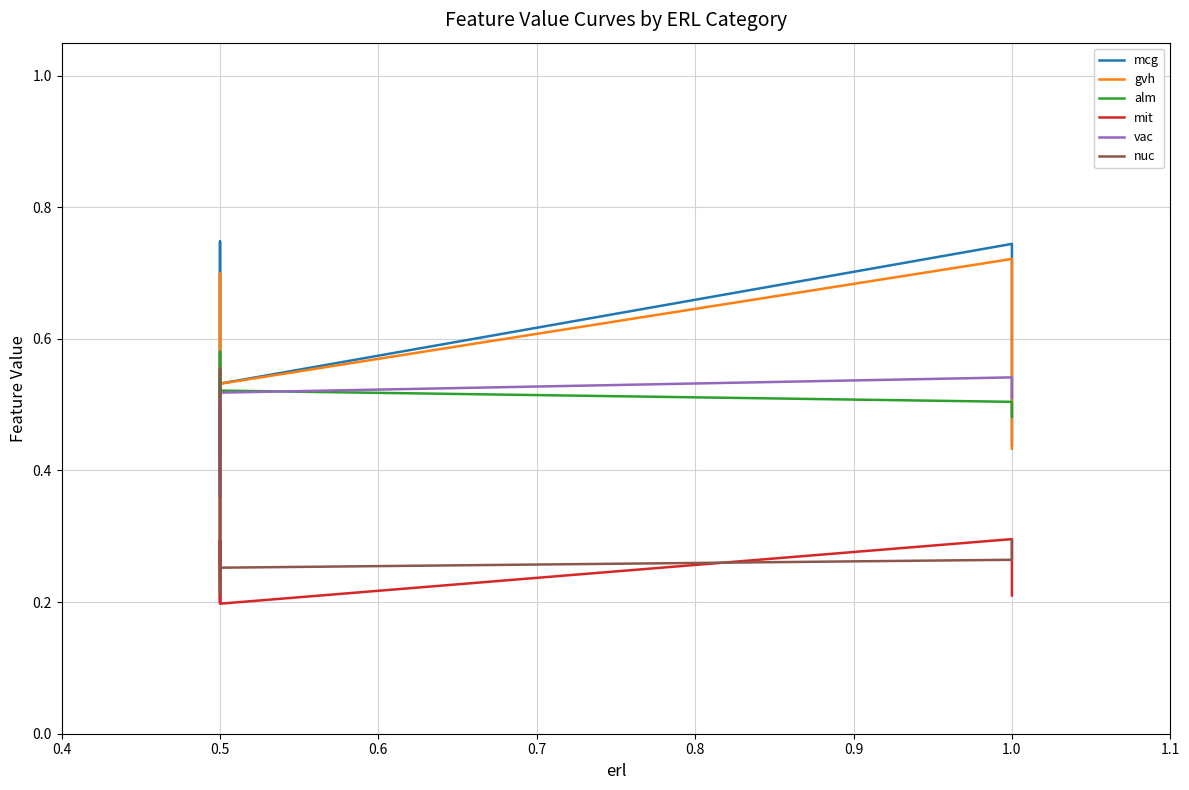

Does the chart display data point markers on the line(s)?

No